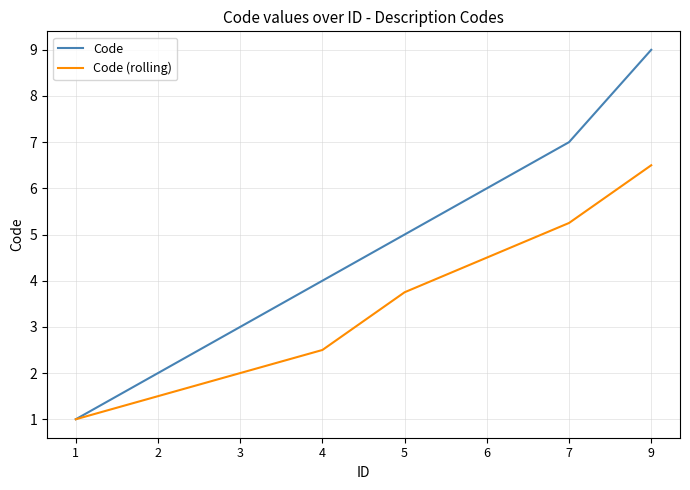

Which label corresponds to the largest value in the chart?

9